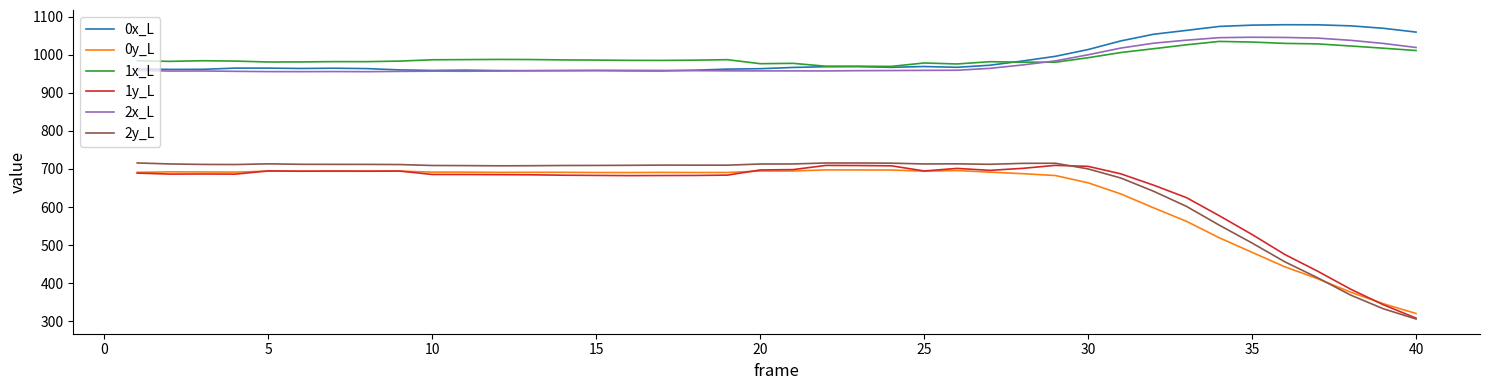

What is the lowest value of the 2y_L series?

305.8